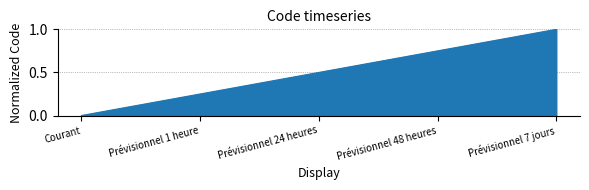

How many lines are shown in the chart?

1